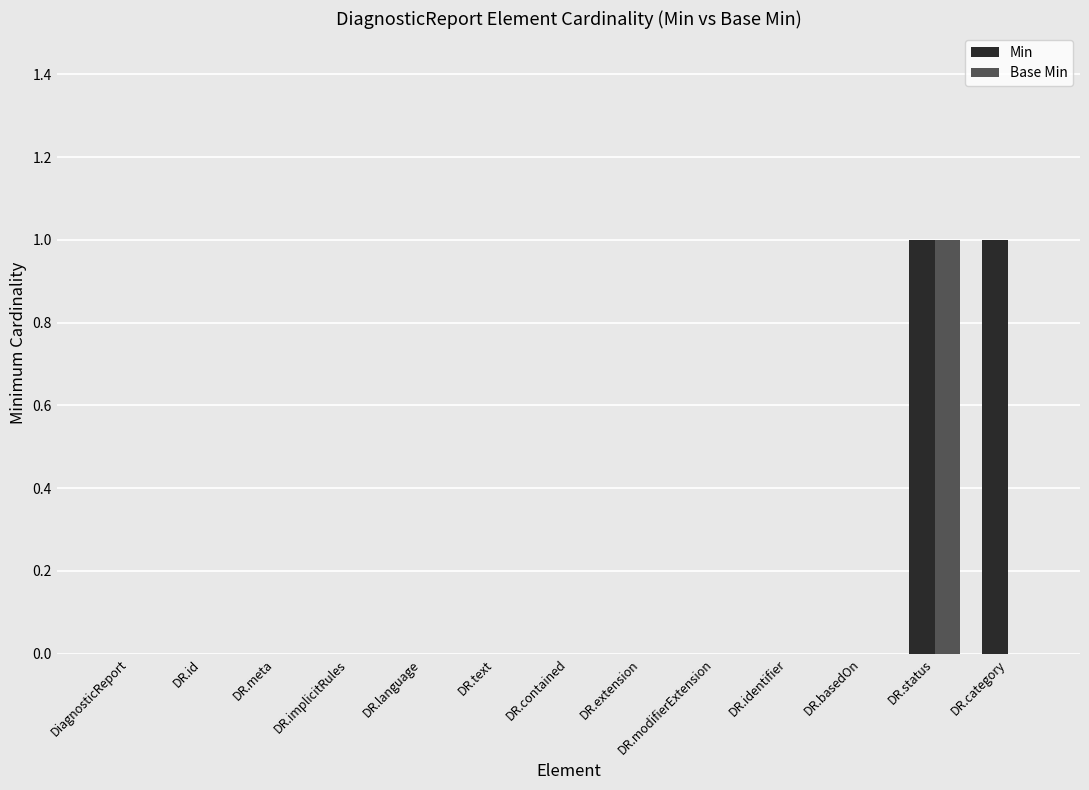

Is it true that Min equals 0 at DR.language?

True